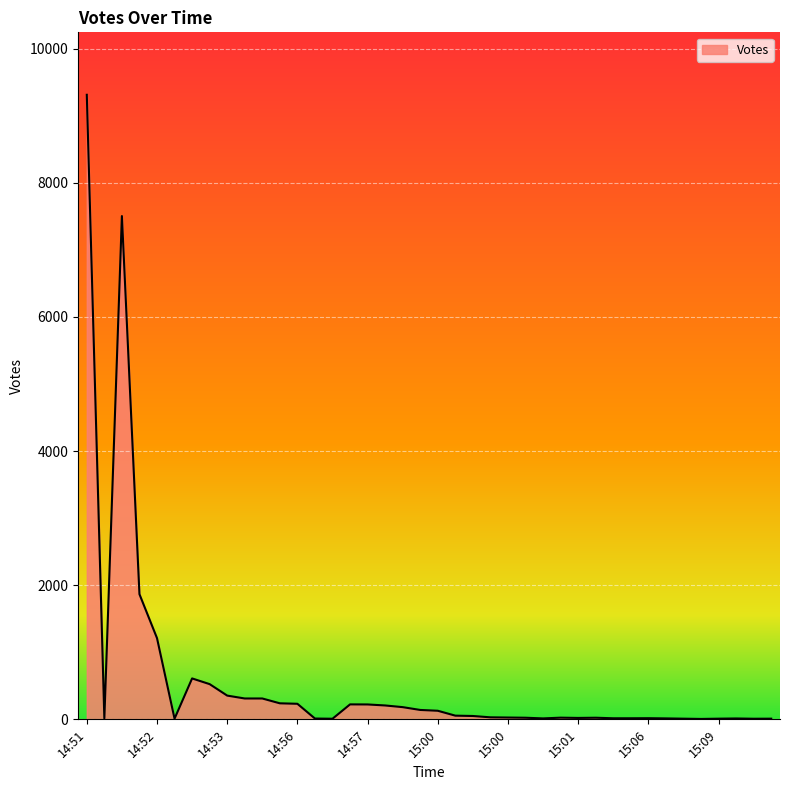

What is the average value?

600